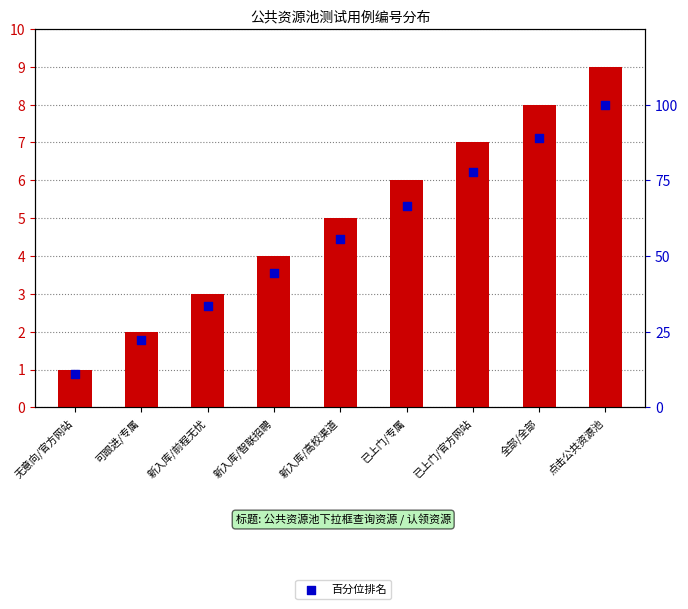

Is the value of 编号 (count) at 已上门/官方网站 greater than the value of 百分位排名 at 已上门/官方网站?

No